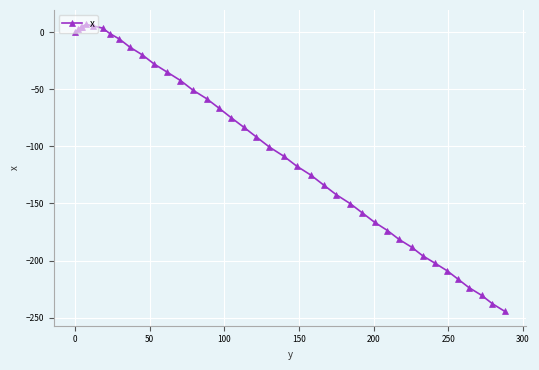

What is the difference between the maximum and minimum values?

251.4